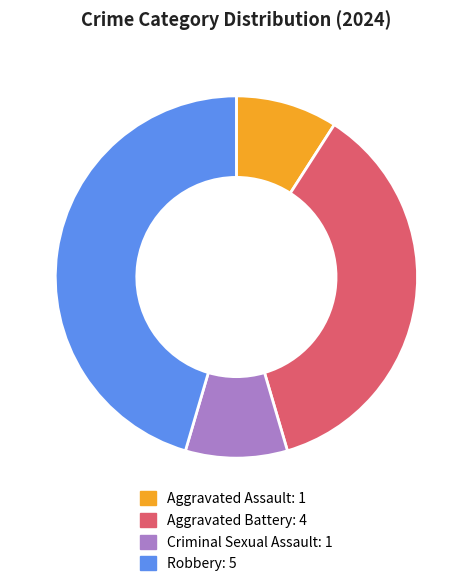

Which has a higher value, Aggravated Battery or Robbery?

Robbery